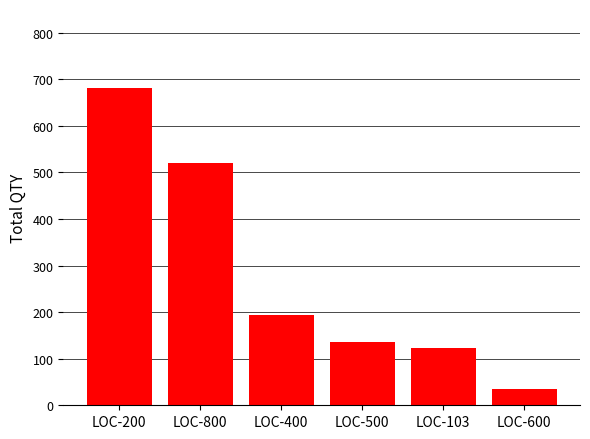

What is the approximate value at LOC-500?

136.0